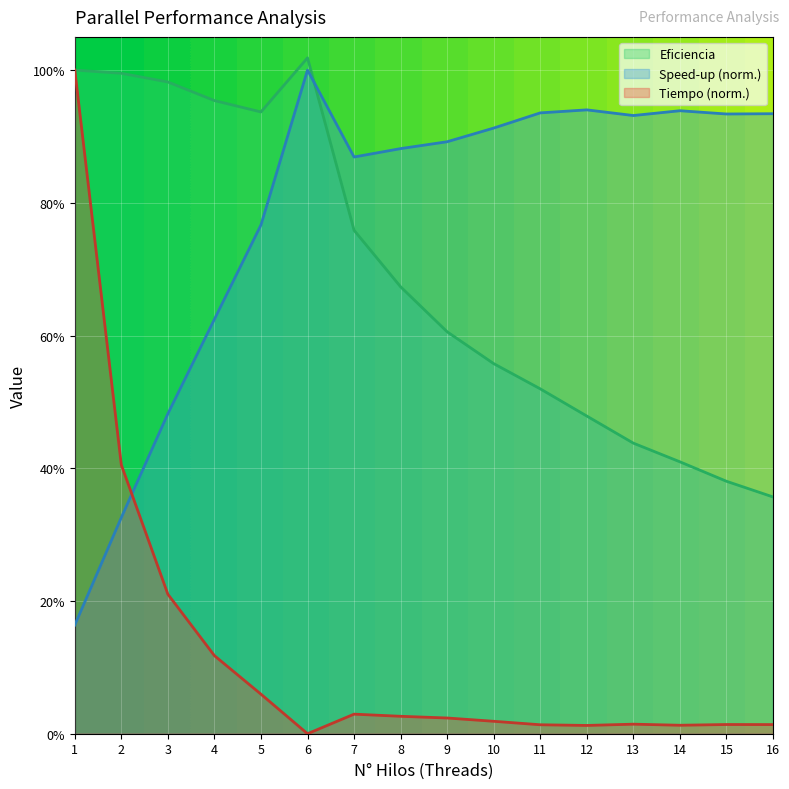

What is the total value across all series at 8?

1.6